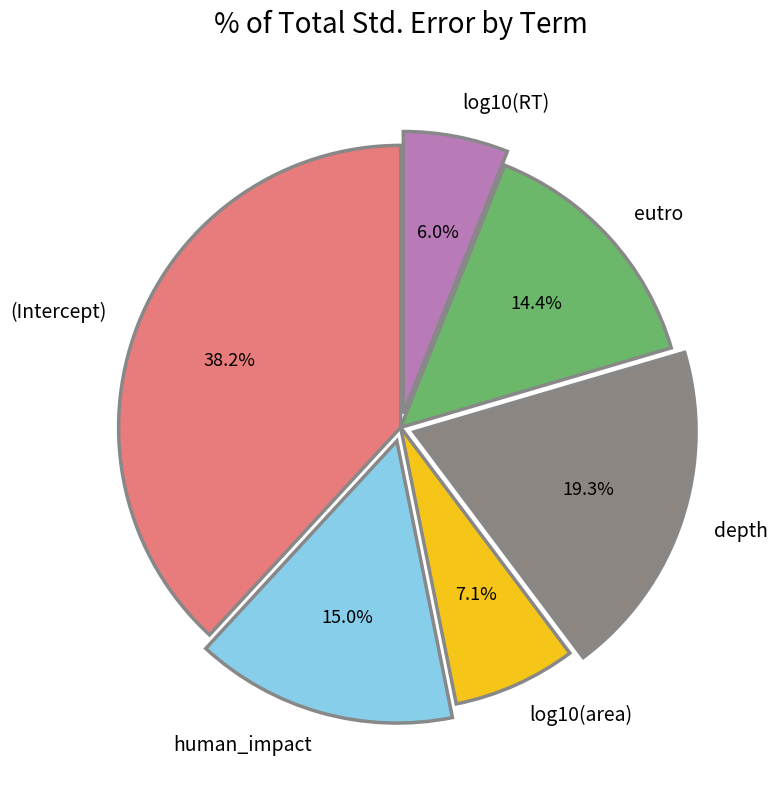

Rank the categories by value from highest to lowest.

(Intercept), depth, human_impact, eutro, log10(area), log10(RT)